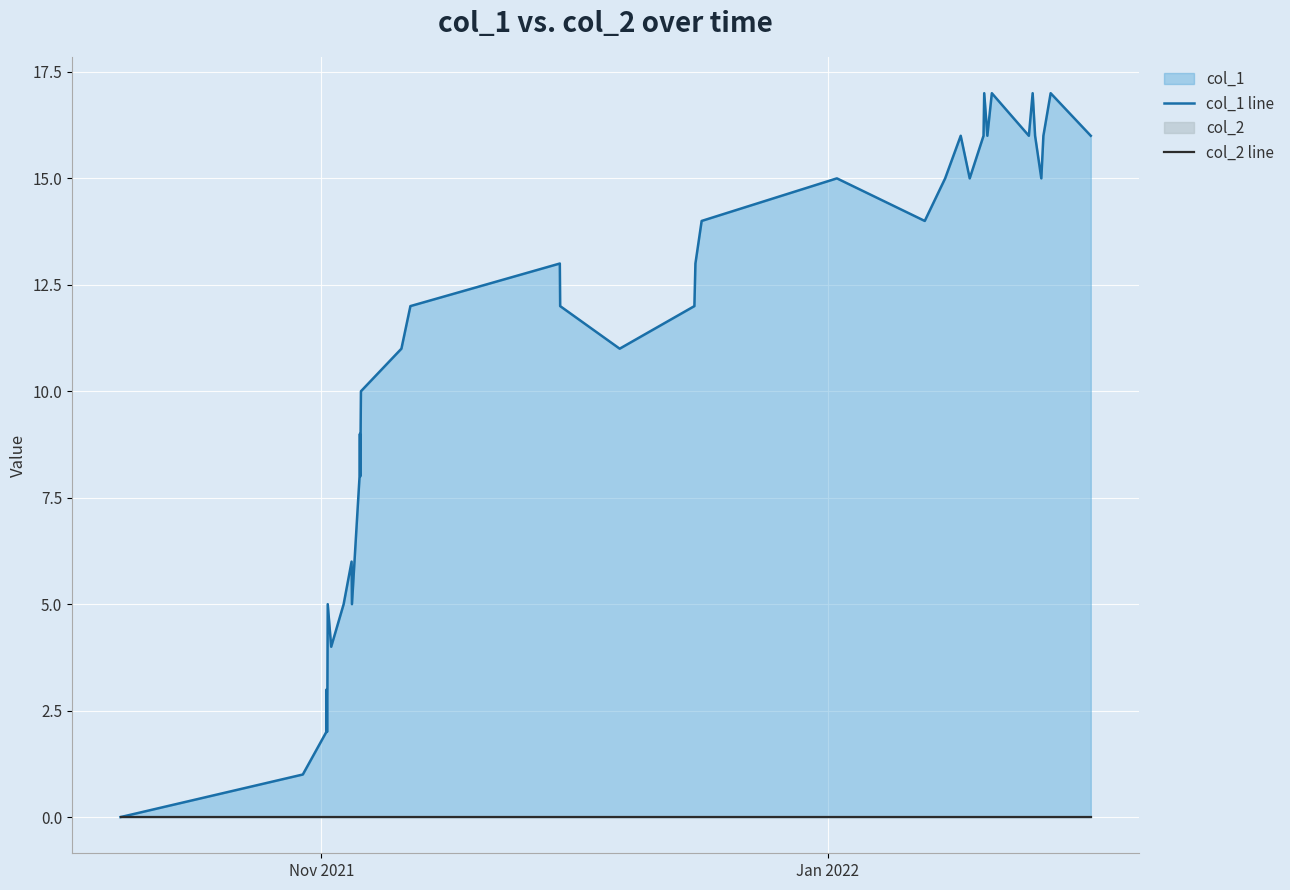

True or false: col_1 line and col_2 line cross at least once.

False